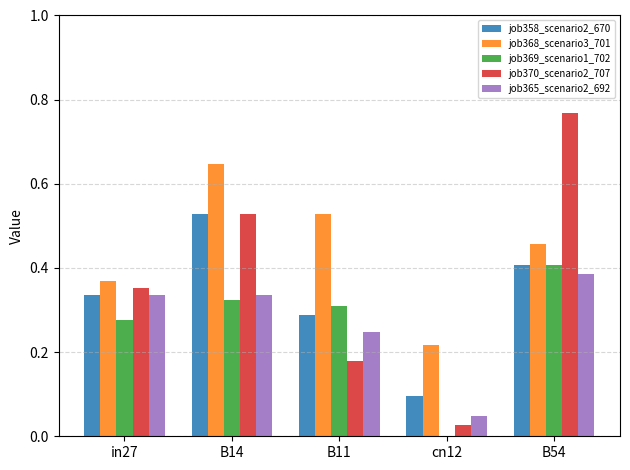

Are the bars horizontal?

No